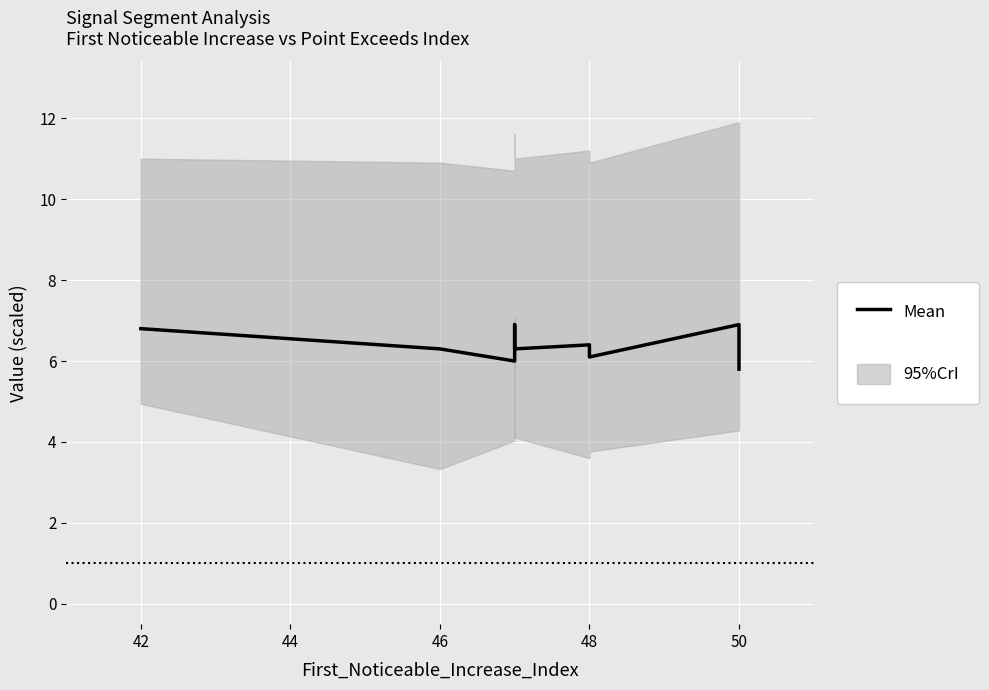

Reading left to right, transcribe all the data shown in this chart.

6.8	6.3	6.0	6.2	6.9	6.3	6.4	6.1	6.9	5.8